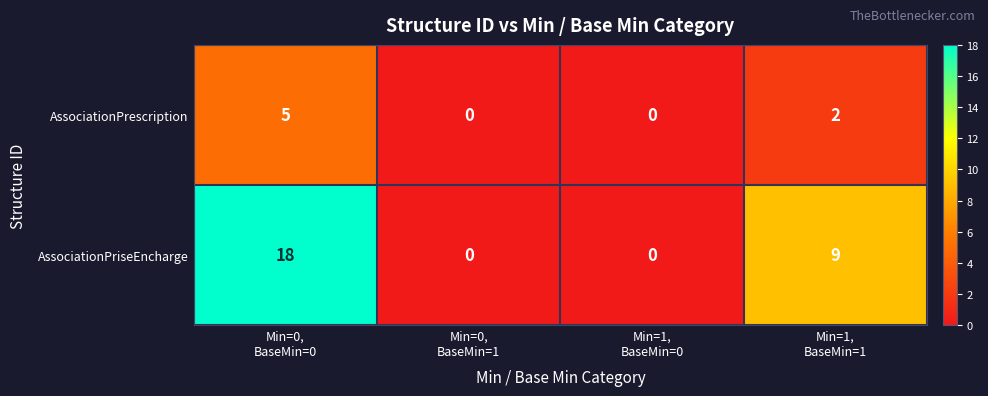

What is the maximum value shown in the chart?

18